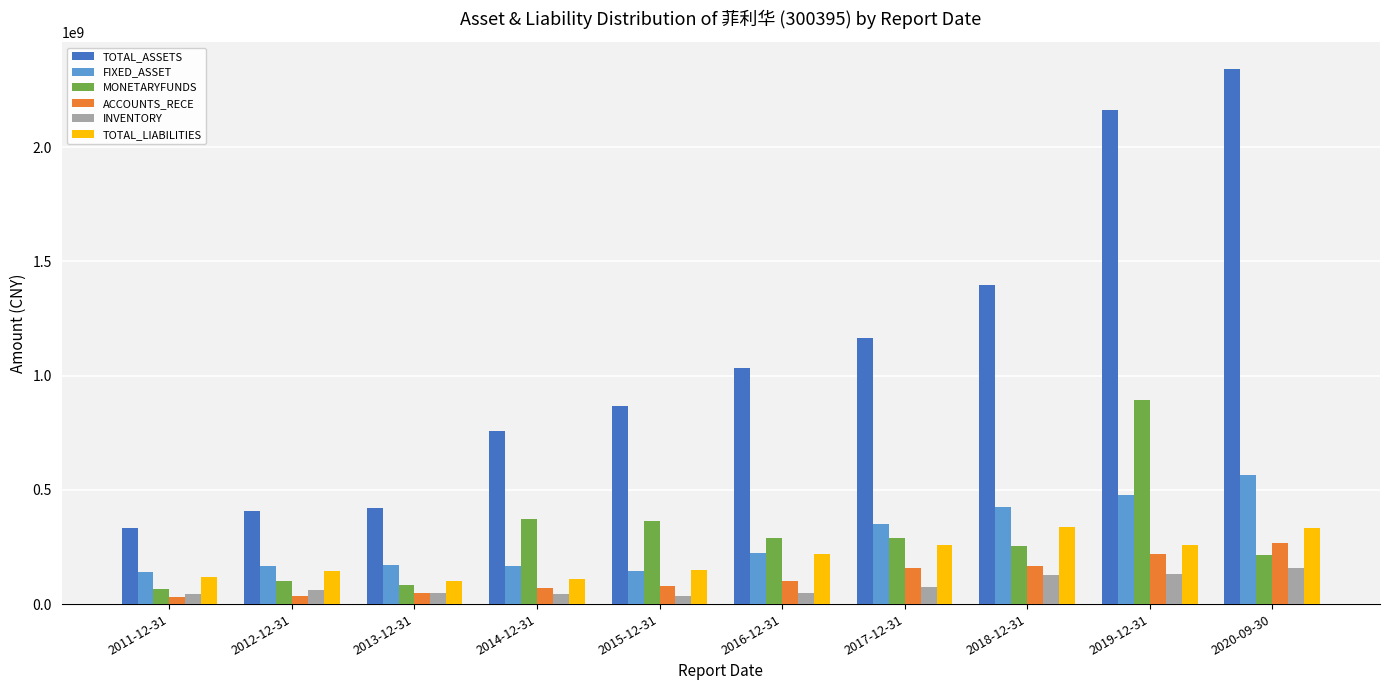

Which series has the largest total across all categories?

TOTAL_ASSETS